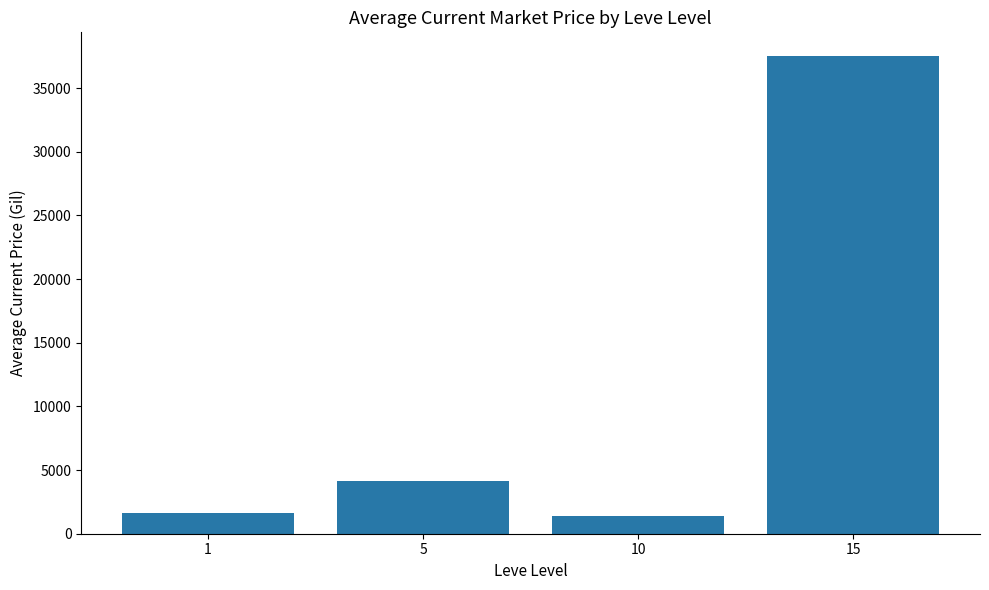

Are the bars grouped side by side (vs. stacked)?

No